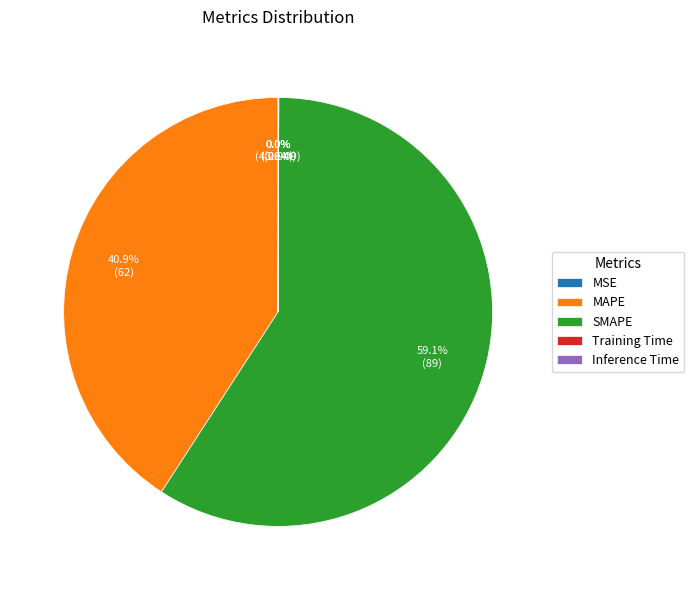

Which category has the smallest portion of the pie?

MSE